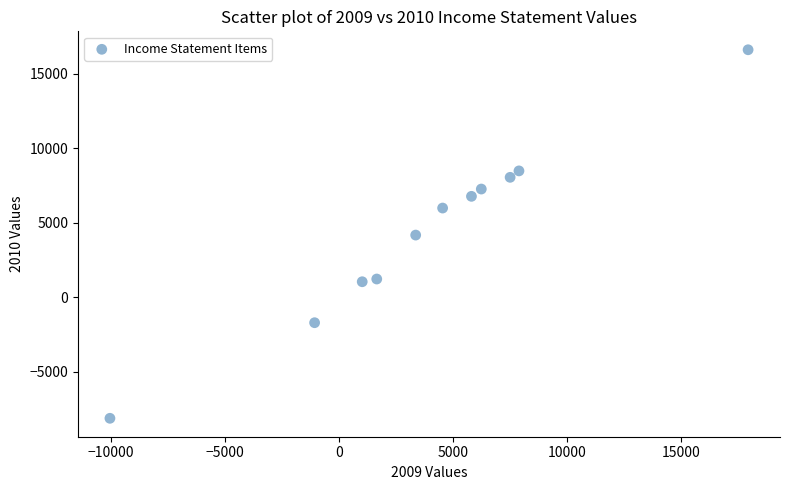

What is the range of X values (max minus min)?

28010